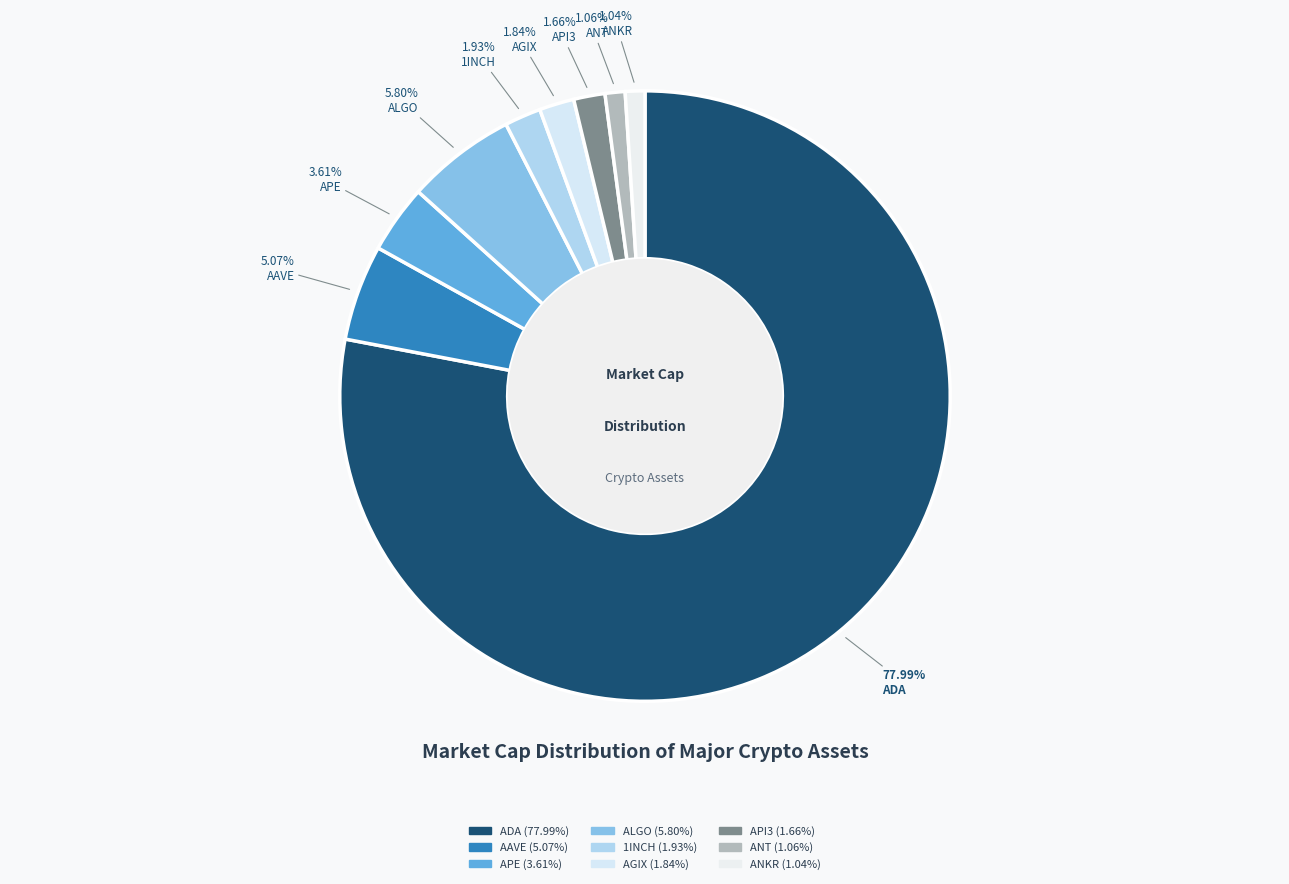

To the nearest percent, what is the average slice percentage?

11%